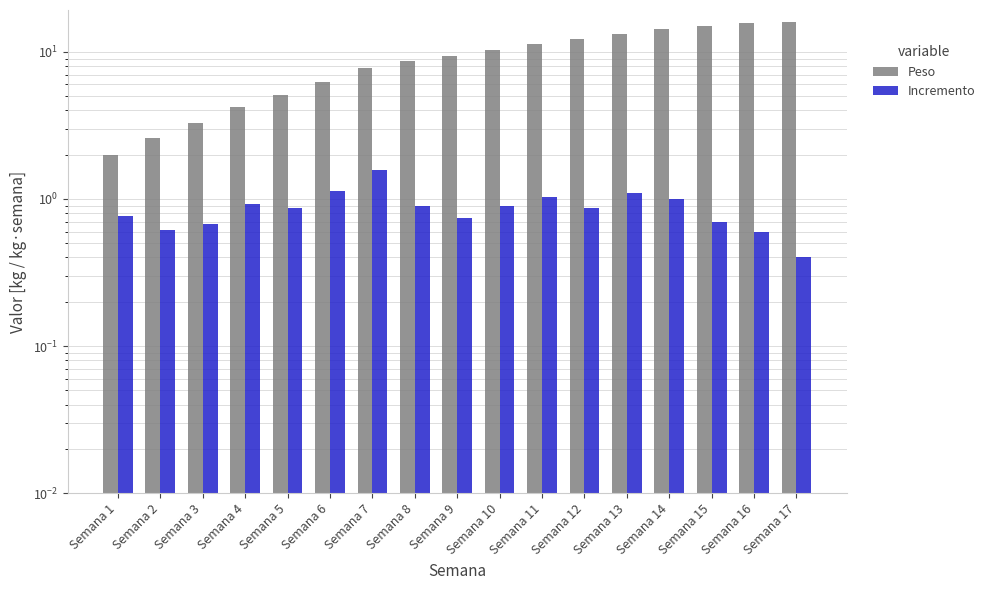

At which category does the chart reach its minimum across all series?

Semana 17